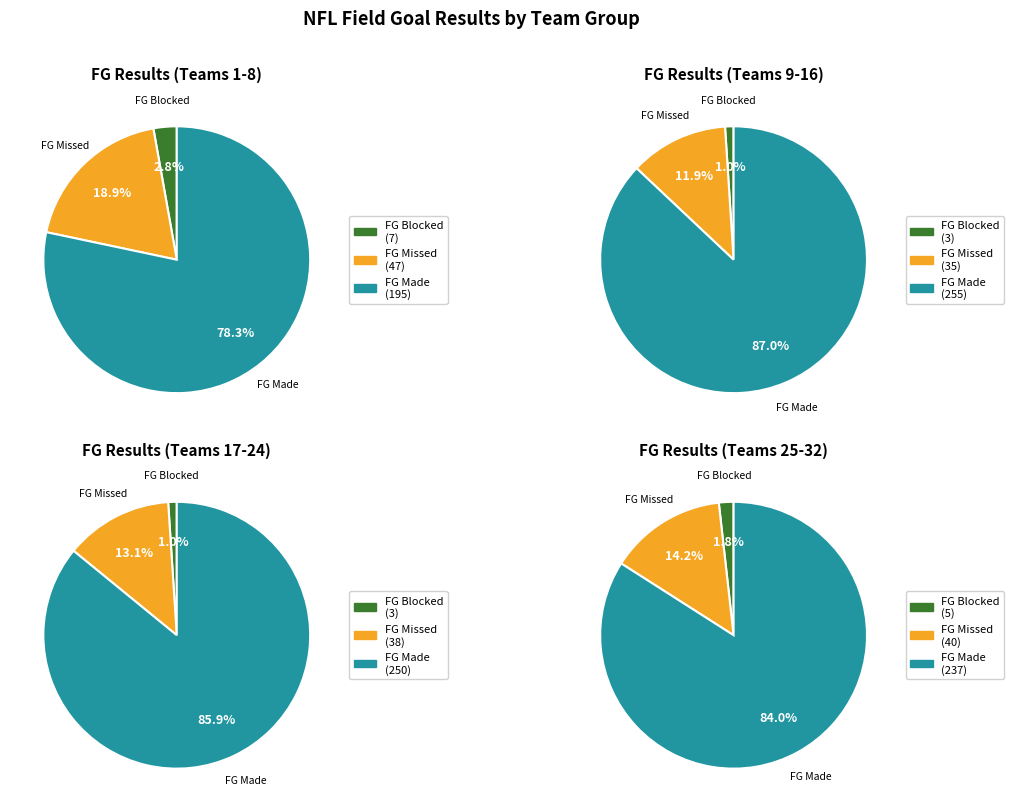

At New England Patriots, list the series in order from largest to smallest.

FG Made, FG Missed, FG Blocked